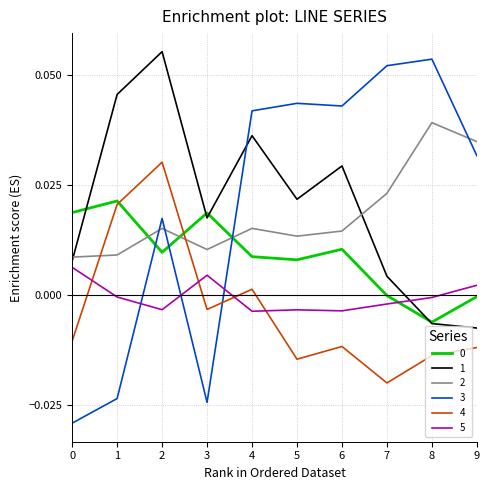

Does the chart have visible grid lines?

Yes